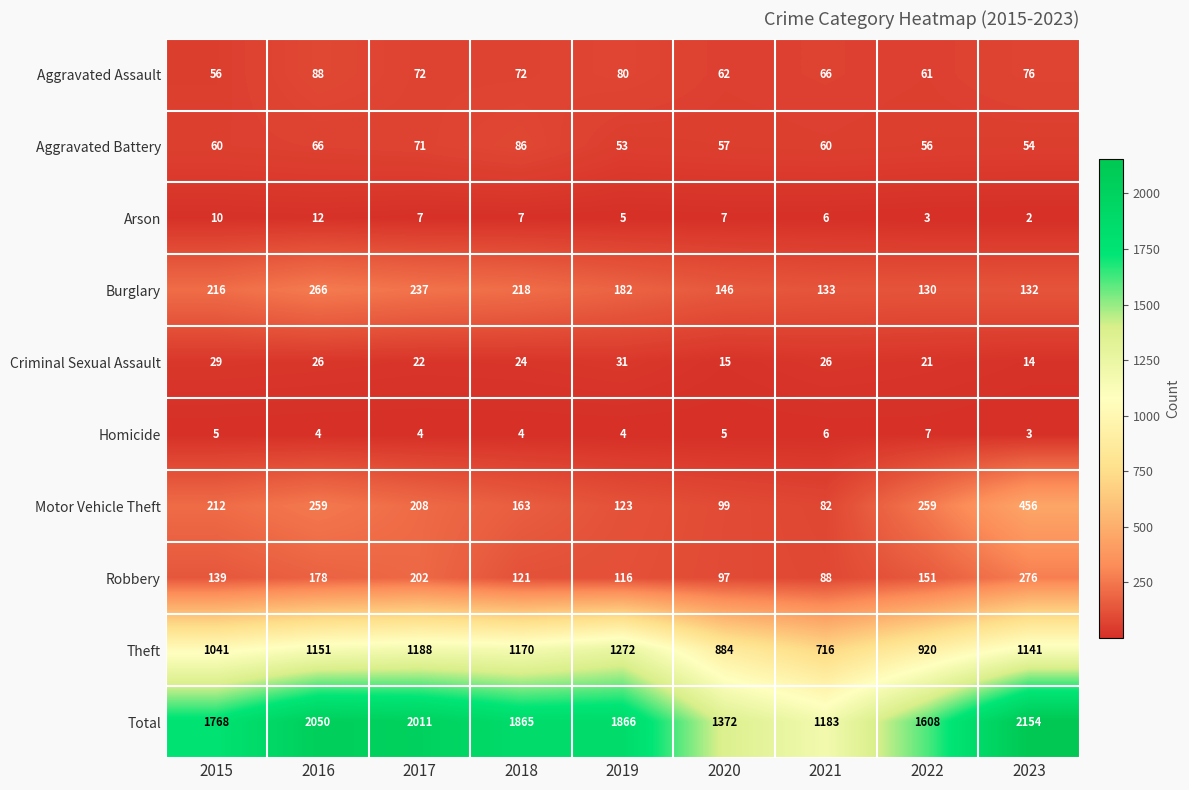

What is the difference between the maximum and minimum values in the Aggravated Assault series?

32